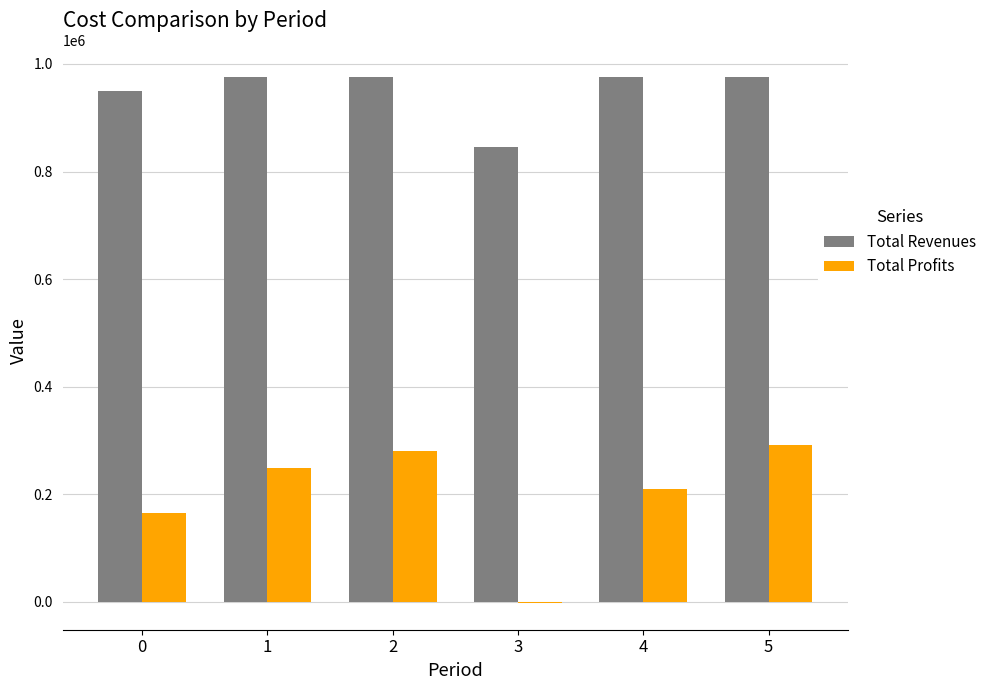

Which series has the widest spread of values?

Total Profits